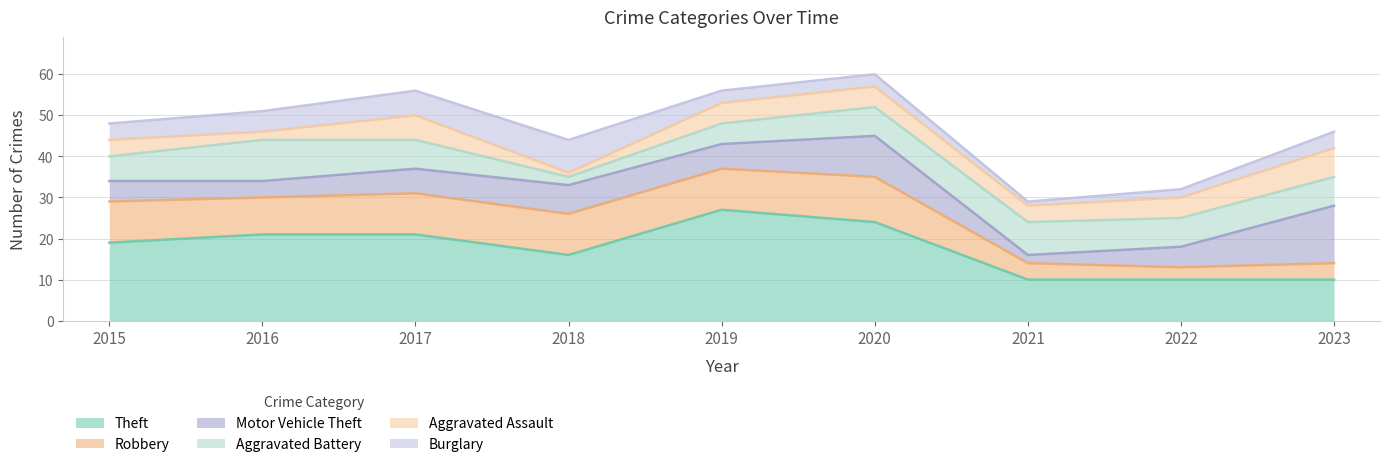

What is the difference between the highest and lowest values at 2020?

21